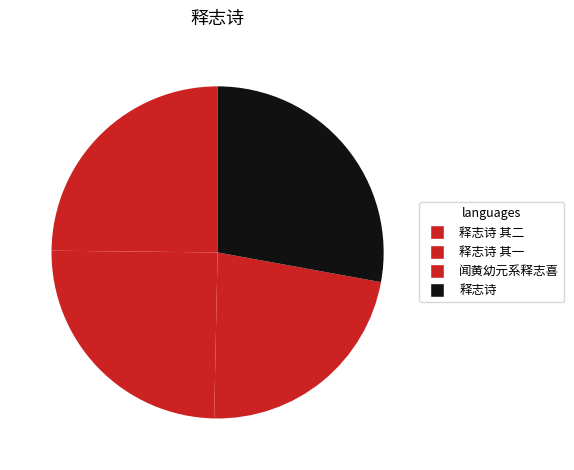

Rank the categories by value from lowest to highest.

闻黄幼元系释志喜, 释志诗 其一, 释志诗 其二, 释志诗